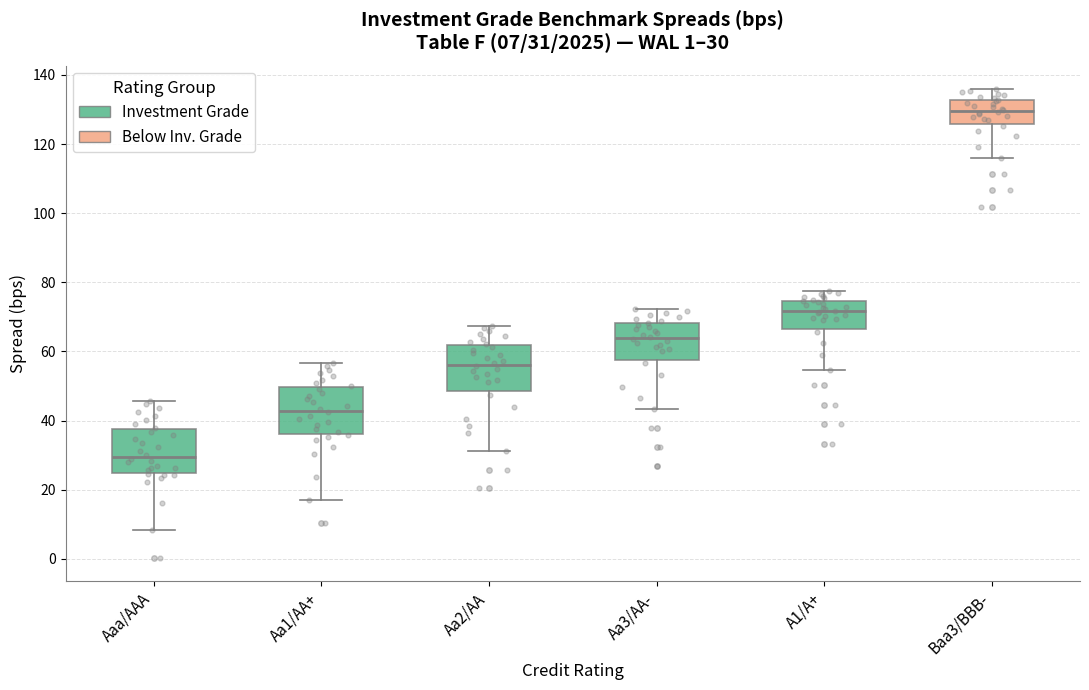

Which box has the highest median line?

Baa3/BBB-